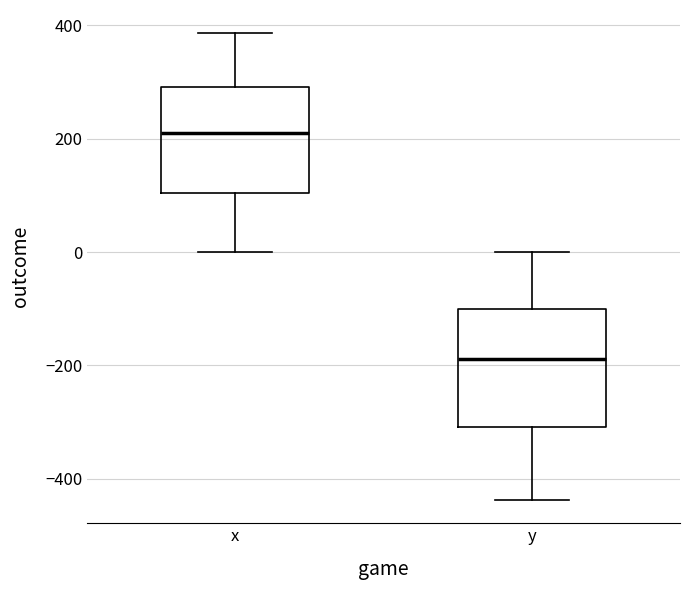

Reading left to right, read every box against the y-axis: the position of its median line, the range the box covers, and the ends of its whiskers. The values are not printed on the chart, so give them approximately, as read against the axis.

x: median 220, box 100 to 300, whiskers 0 to 380
y: median -180, box -300 to -100, whiskers -440 to 0